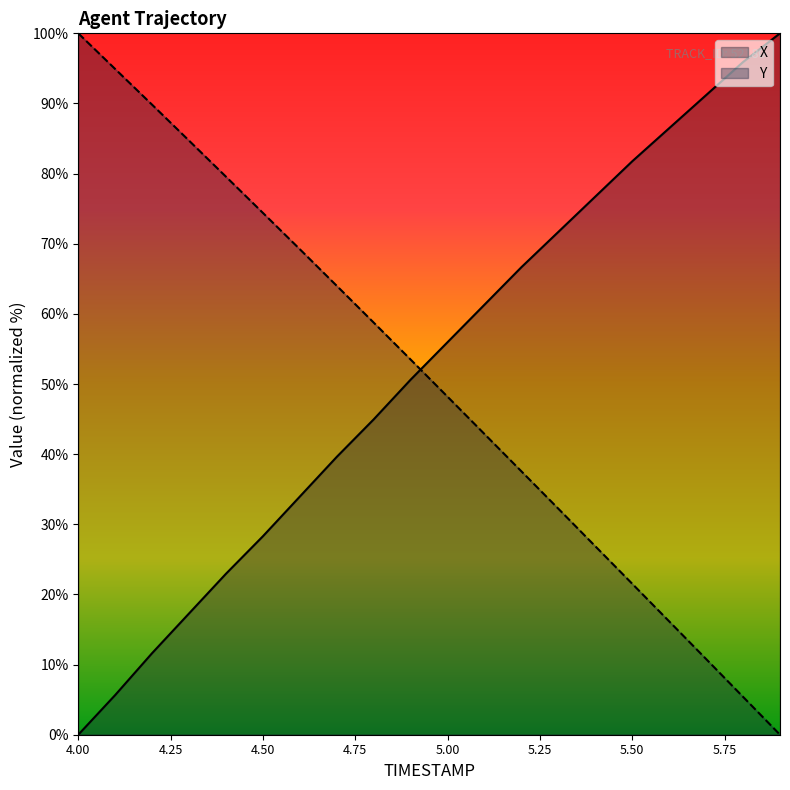

Which series ends up on top after the final intersection of Y and X?

X